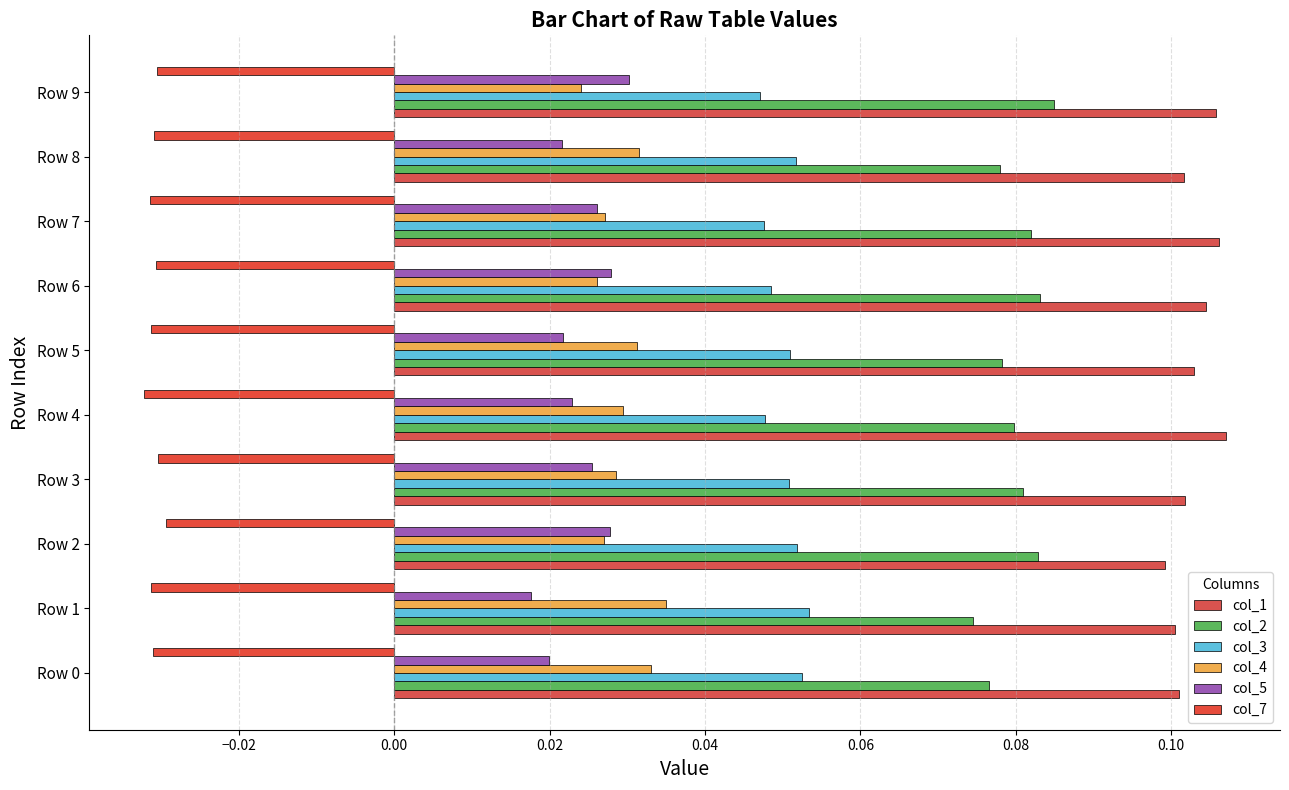

Count the number of categories in the chart.

10